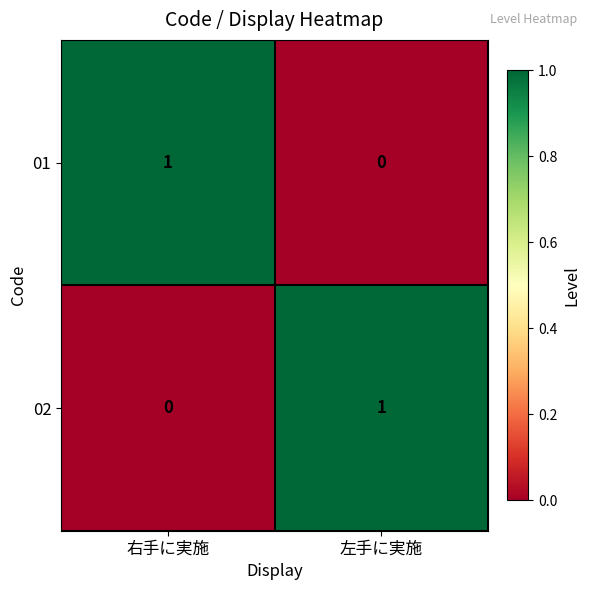

Reading left to right, list all the values displayed in this chart.

01: 1	0
02: 0	1